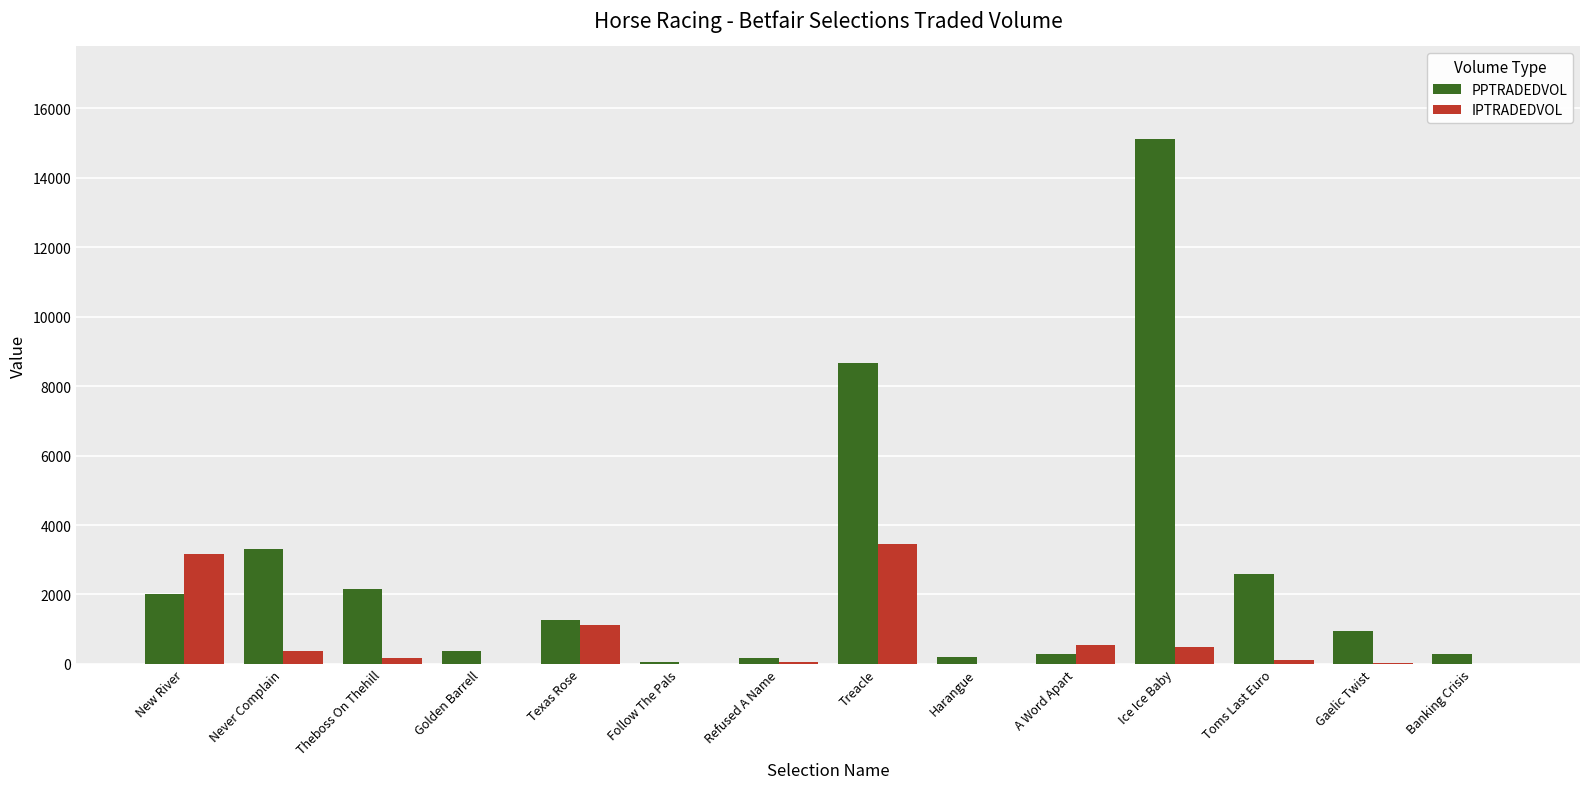

The PPTRADEDVOL series shows 2599.0 at Toms Last Euro. True or false?

True